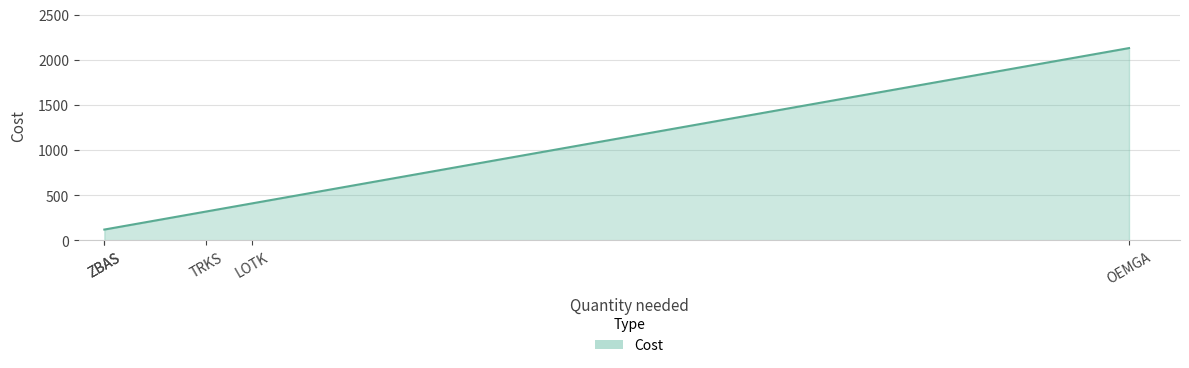

The chart shows a value of 2130 at OEMGA. True or false?

True